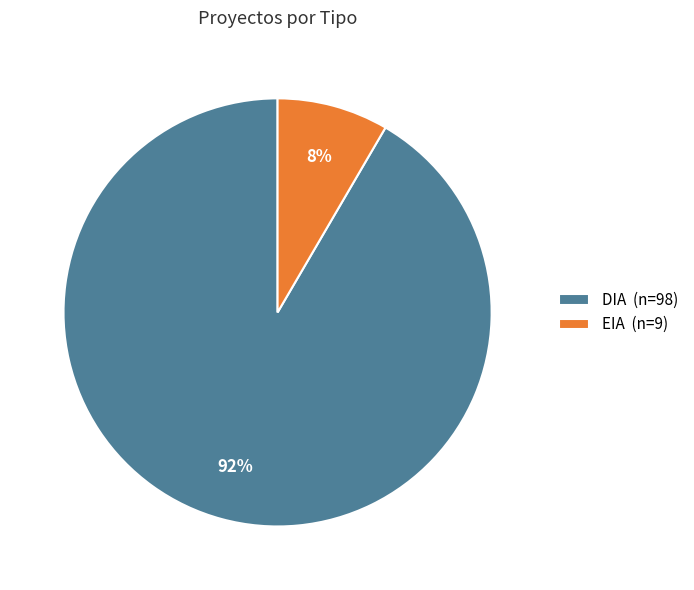

To the nearest percent, what percentage of the pie is EIA?

8%